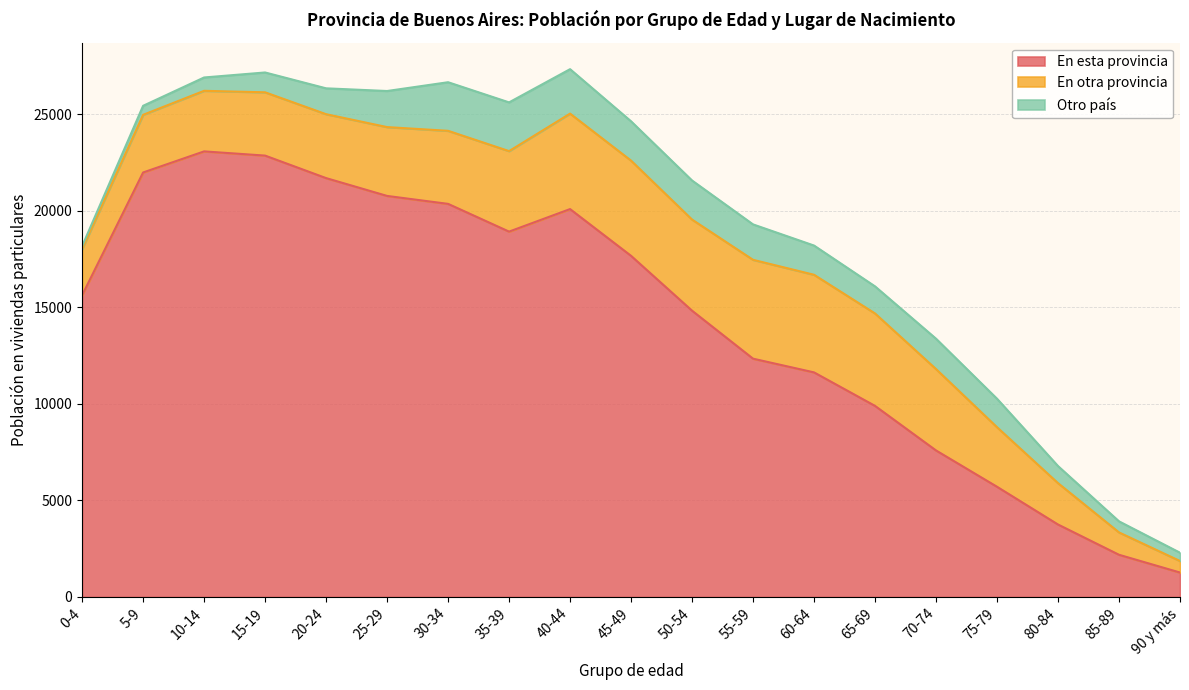

At which label does En otra provincia first exceed 3564?

30-34